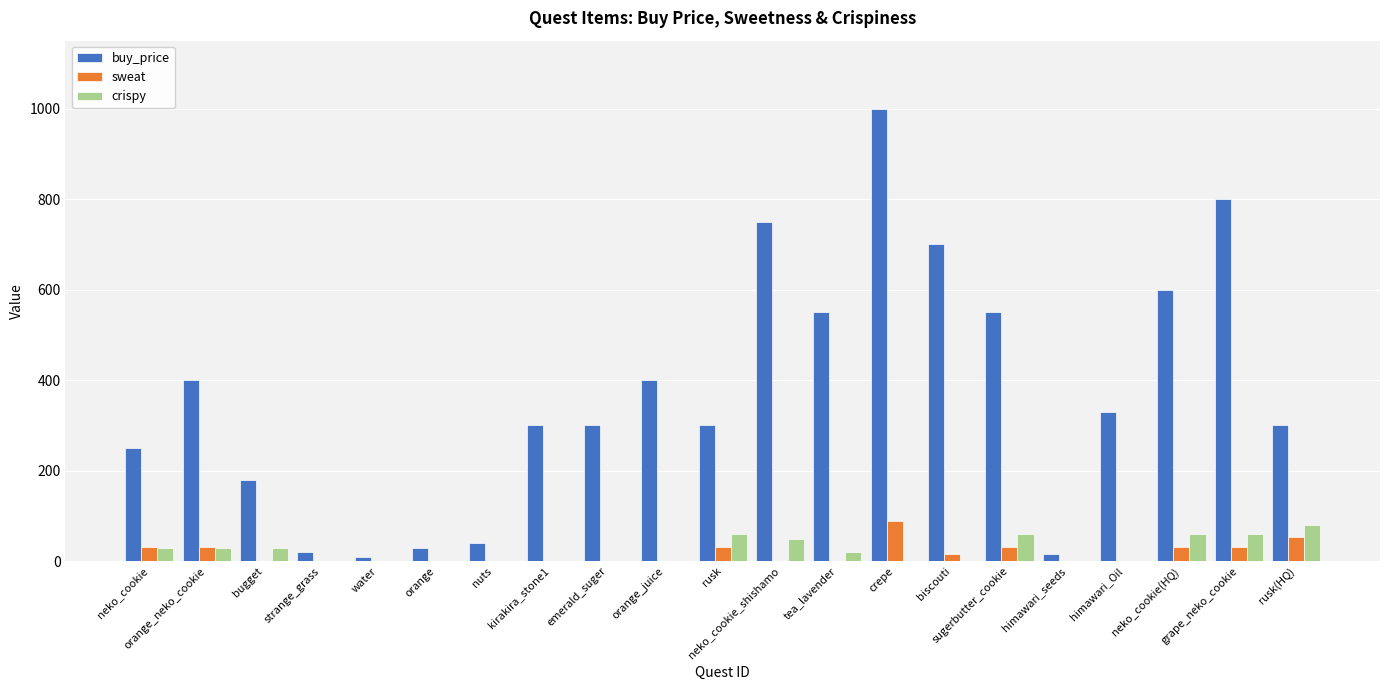

Which category has the highest value in the buy_price series?

crepe